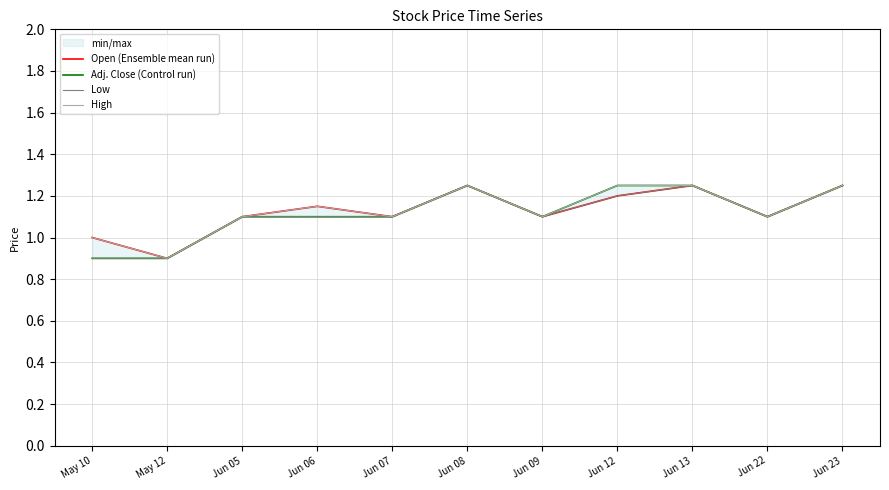

The value of High at Jun 23 is 1.9. True or false?

False